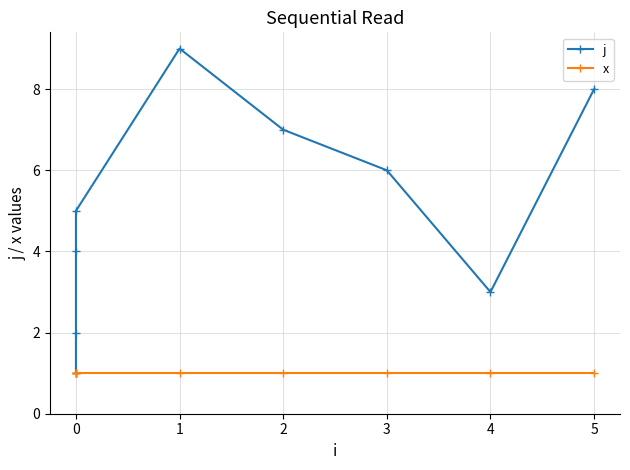

Which has a higher value, 2 or 0?

2